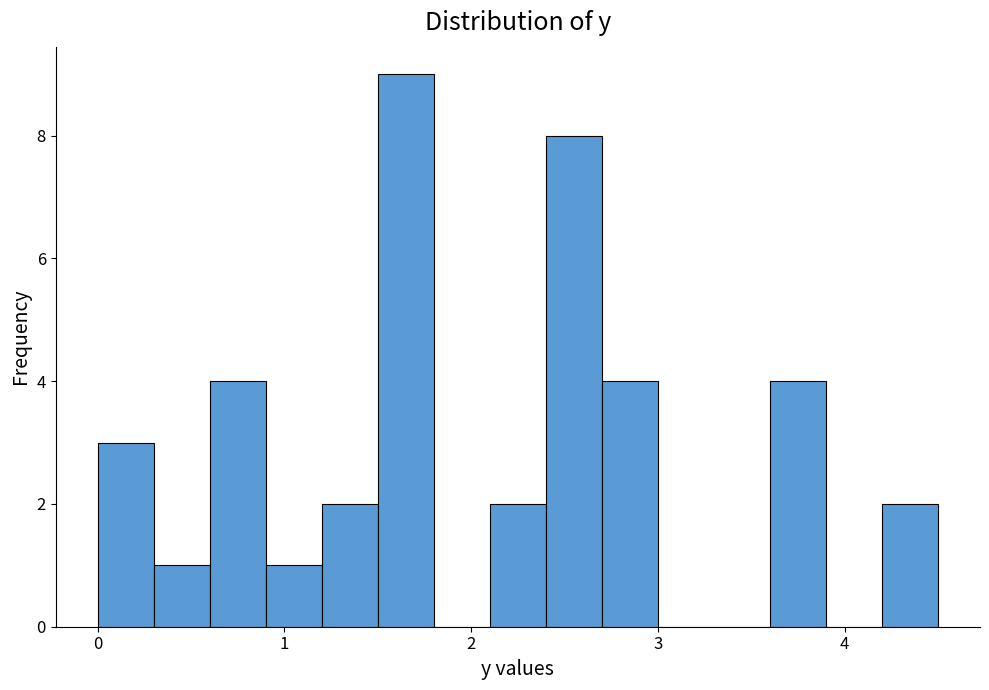

Around what value on the x-axis is the tallest bar? Give the approximate position of its centre, as read against the axis.

1.7